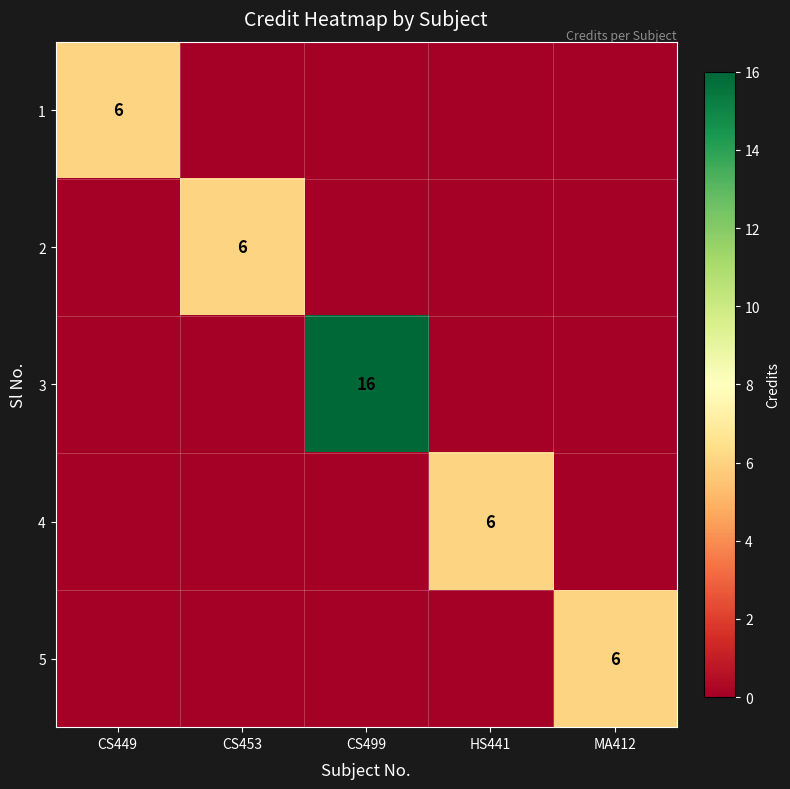

True or false: 3 has a value of 27 at CS499.

False